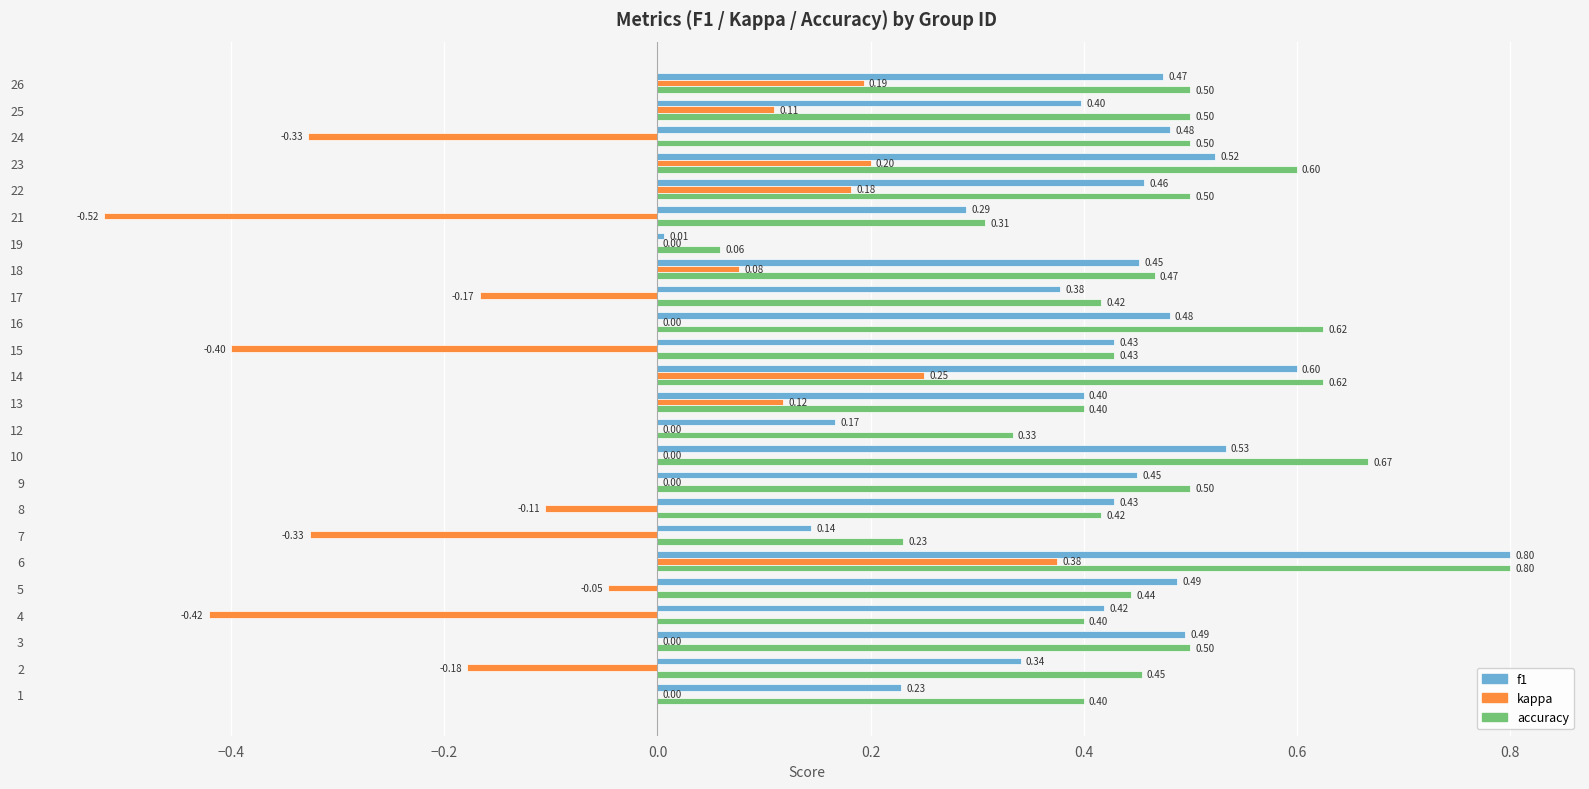

Between 7 and 10, which series saw the biggest shift?

accuracy